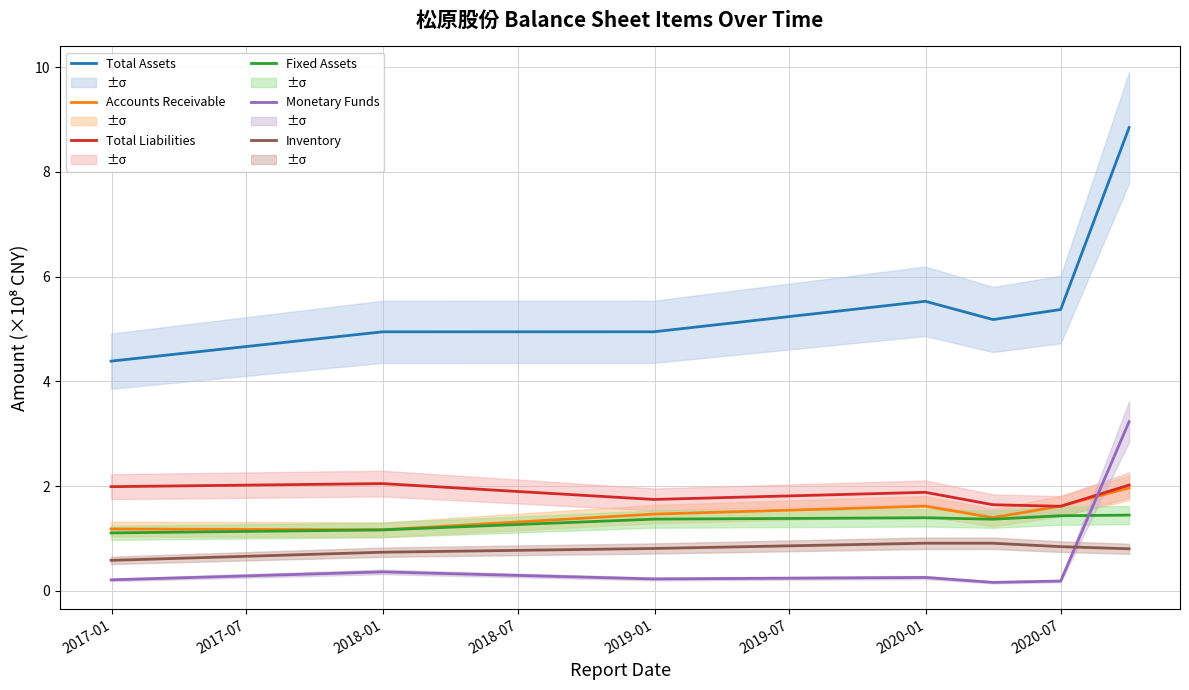

What is the lowest value of the Total Liabilities series?

1.6